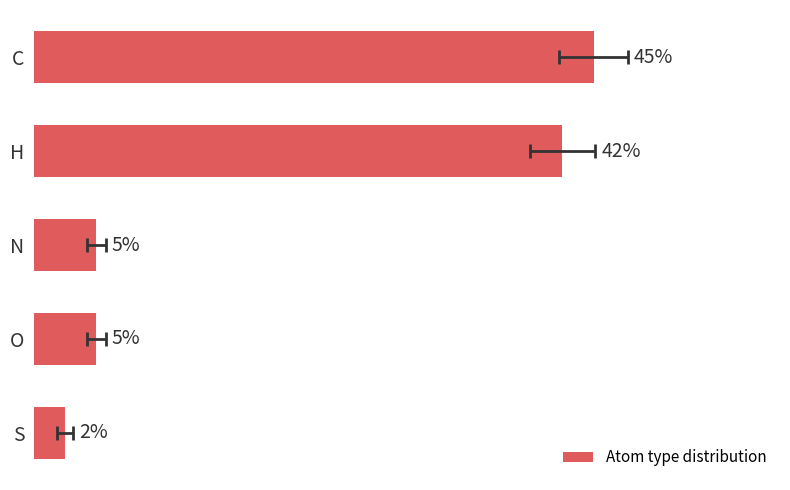

True or false: the data shows 2.5 at 4.

True